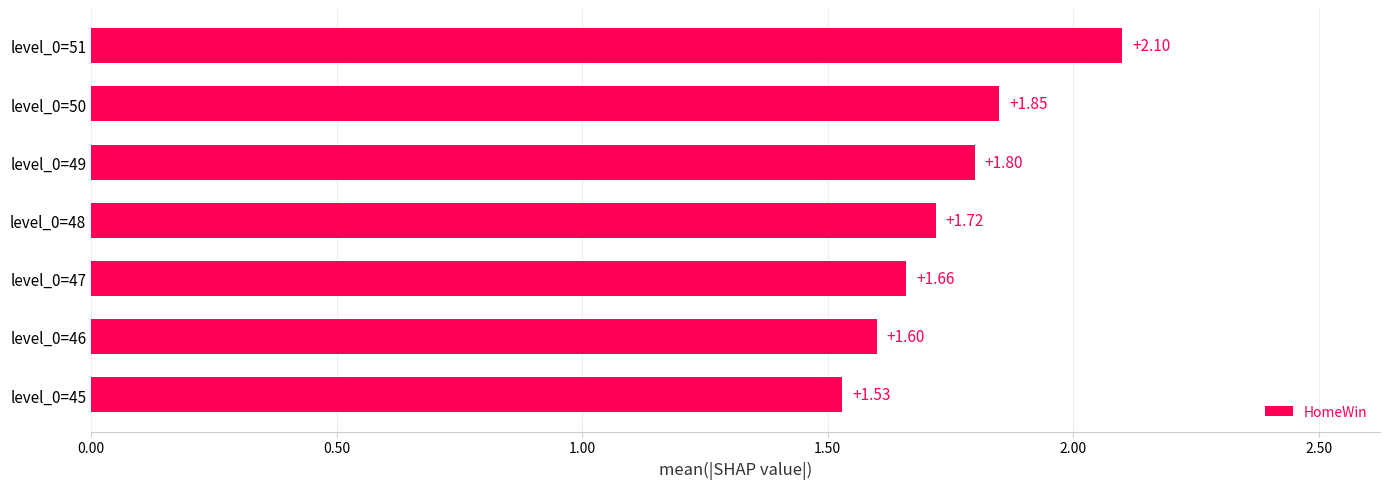

Does the chart contain any negative values?

No